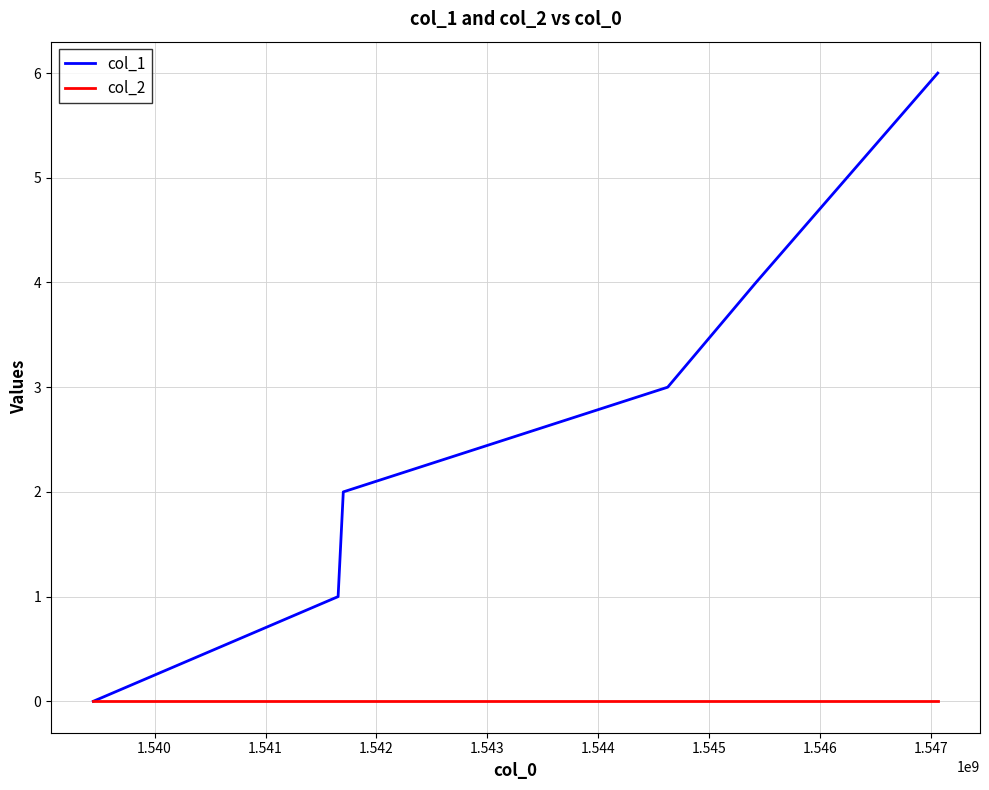

Which series has the largest total across all categories?

col_1